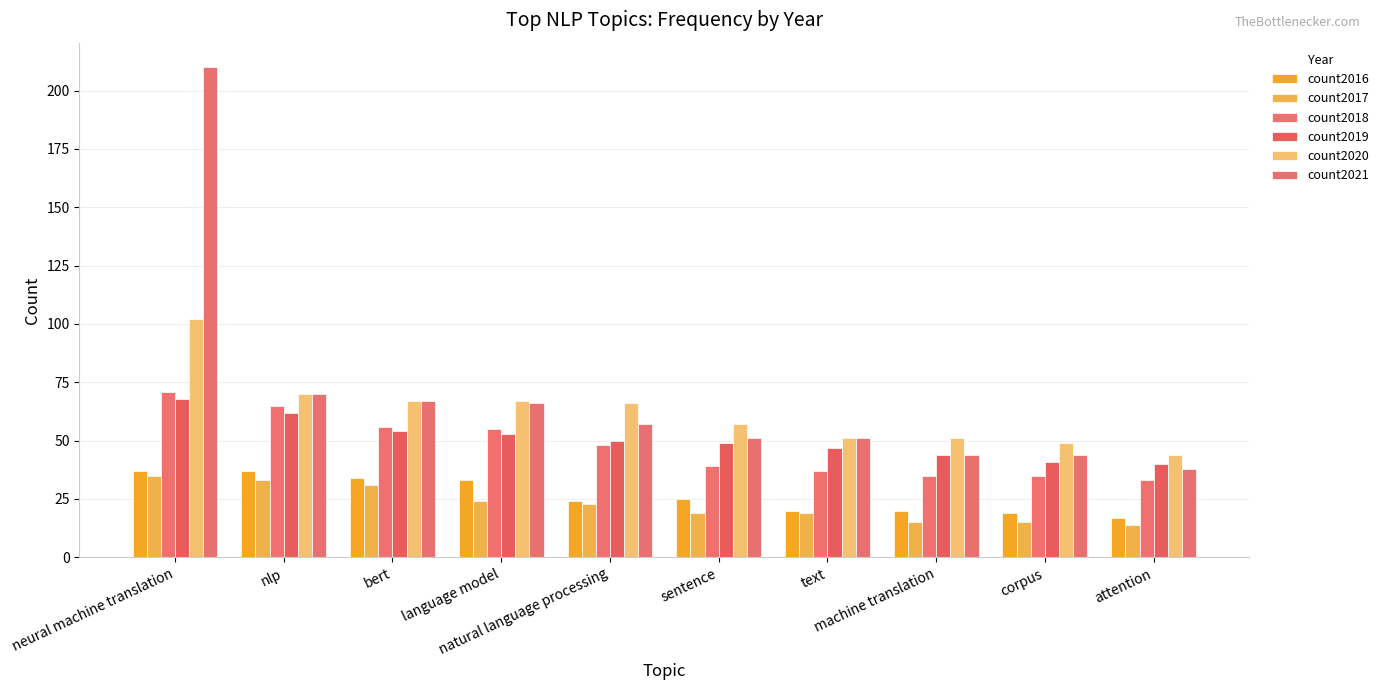

Which category has the lowest value in the count2017 series?

attention